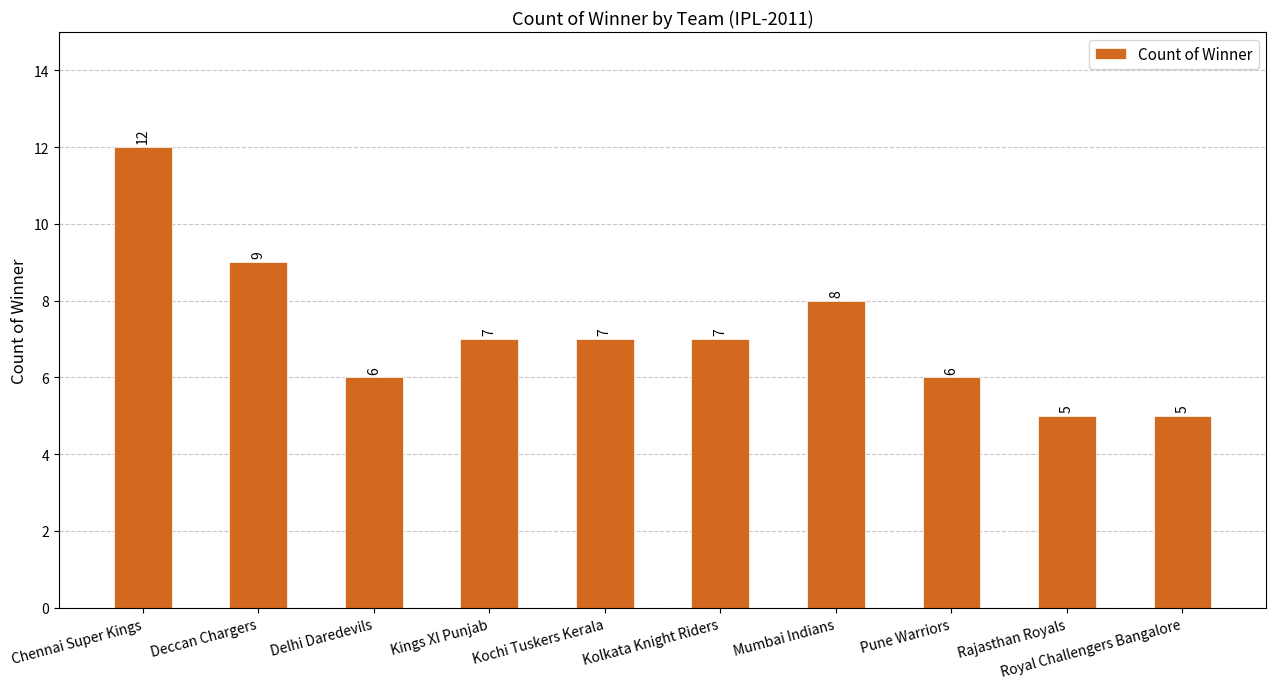

What is the approximate value at Chennai Super Kings?

12